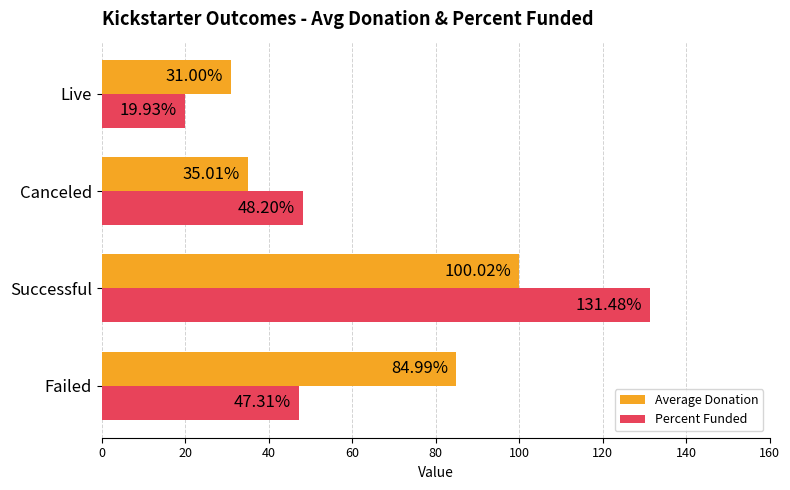

What is the difference between the second highest and minimum values in the Average Donation series?

54.0